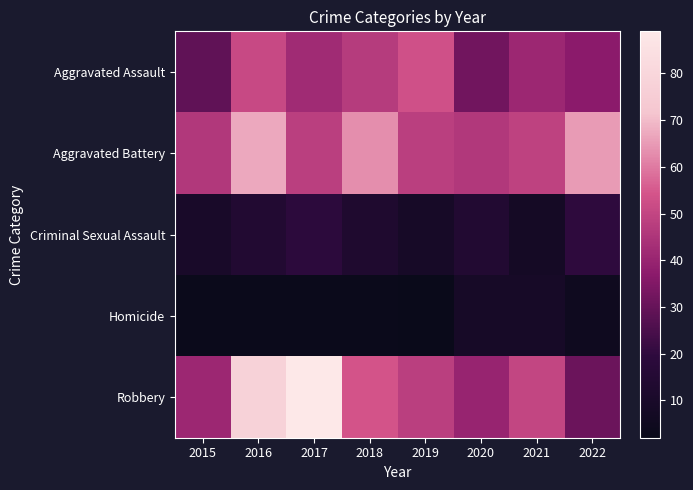

Which series has the largest total across all categories?

Aggravated Battery